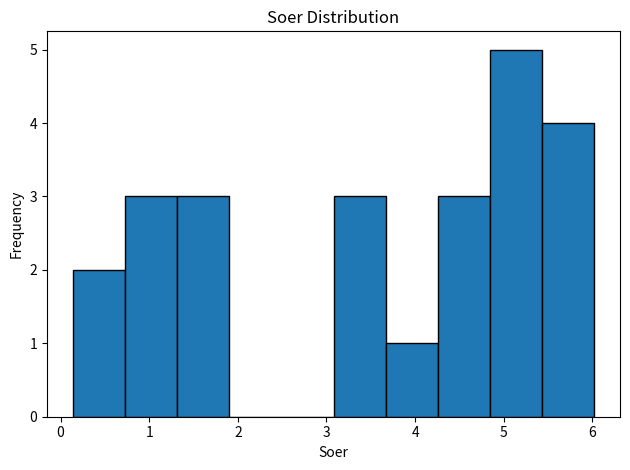

Reading left to right, transcribe this chart: for each bar, give the range it covers on the x-axis and its height. Neither the bar edges nor the heights are printed on the chart, so give them approximately, as read against the axes.

0.1 to 0.7: 2
0.7 to 1.3: 3
1.3 to 1.9: 3
1.9 to 2.5: 0
2.5 to 3.1: 0
3.1 to 3.7: 3
3.7 to 4.3: 1
4.3 to 4.8: 3
4.8 to 5.4: 5
5.4 to 6.0: 4